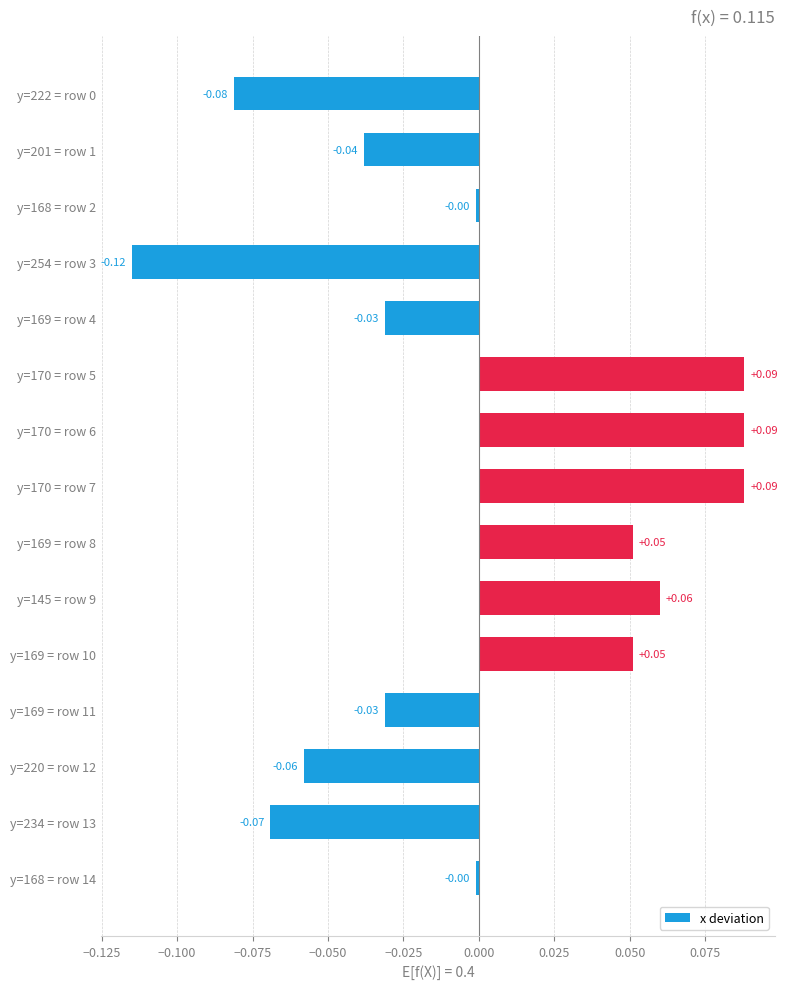

Between y=168 = row 2 and y=222 = row 0, which is larger?

y=168 = row 2